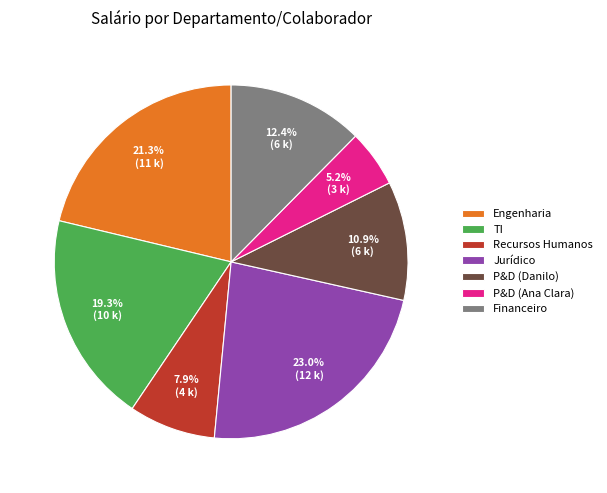

True or false: Financeiro accounts for 12% of the total.

True